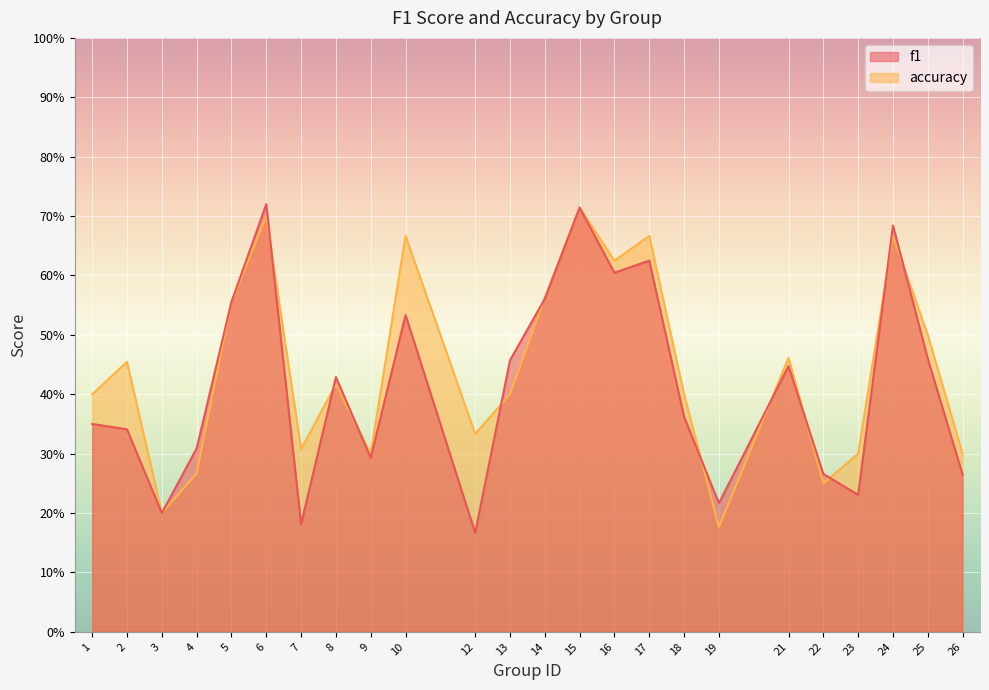

In f1, how many points are lower than both neighbors (excluding endpoints)?

7